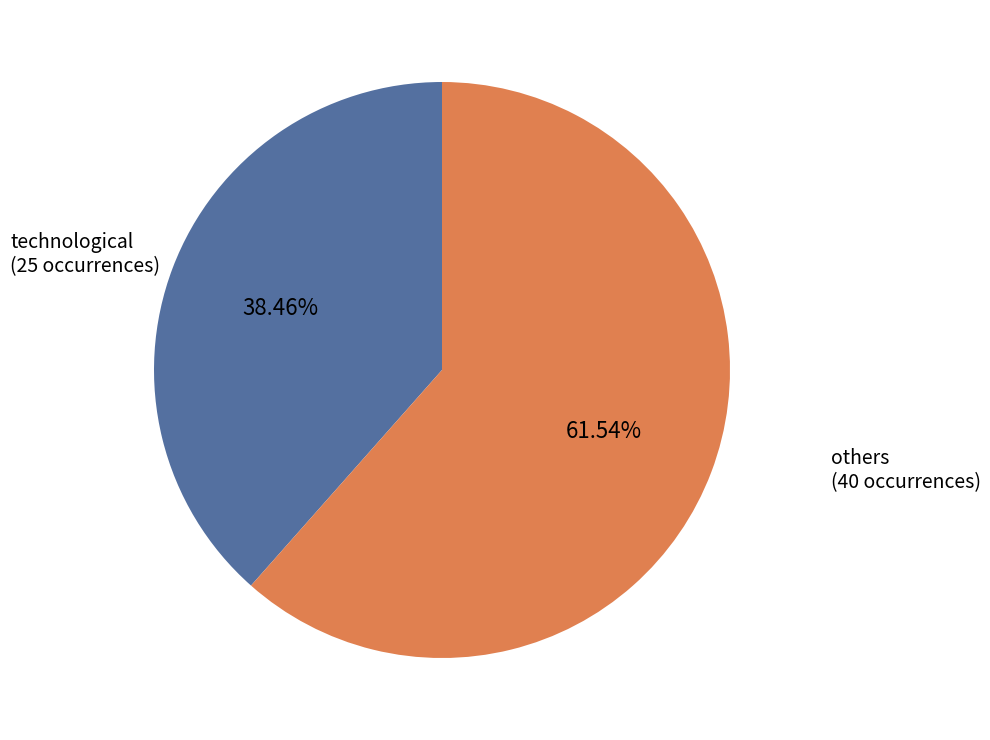

Is there a majority slice in this chart?

Yes